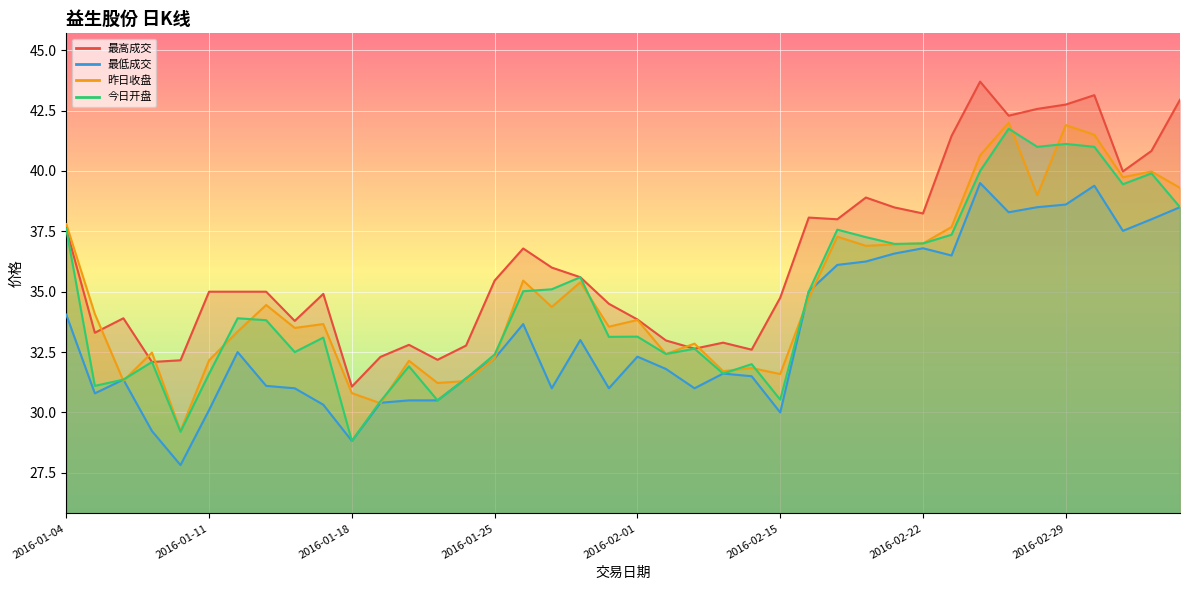

How many lines are shown in the chart?

4